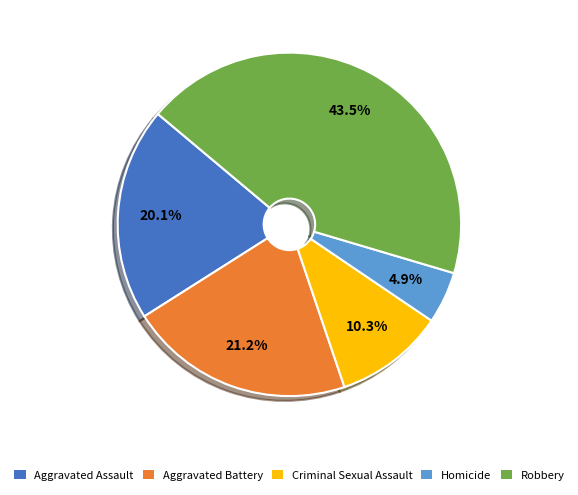

To the nearest percent, what percentage of the pie is Homicide?

5%